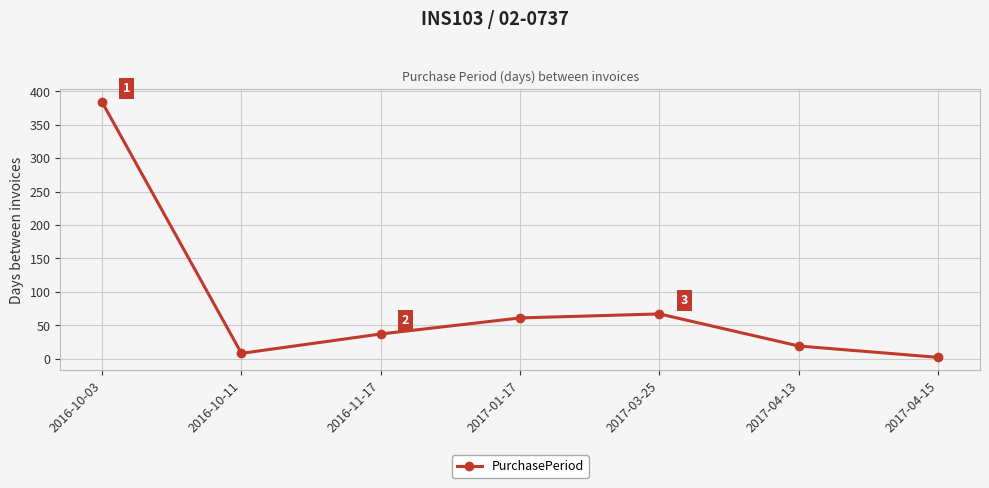

Which has a higher value, 2016-10-11 or 2017-03-25?

2017-03-25